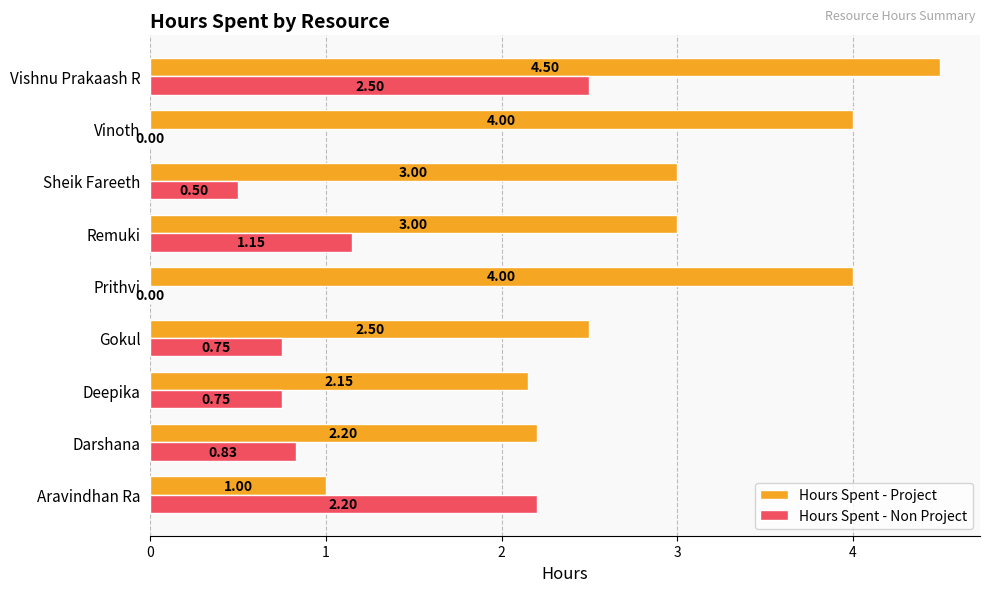

What is the sum of all Hours Spent - Non Project values?

8.7